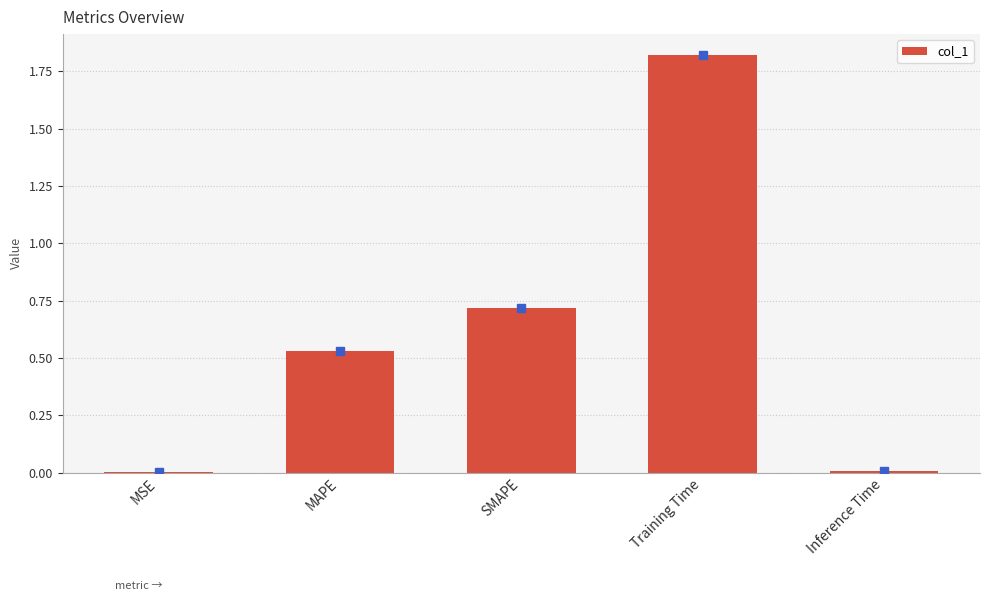

At which category does the chart reach its peak across all series?

Training Time